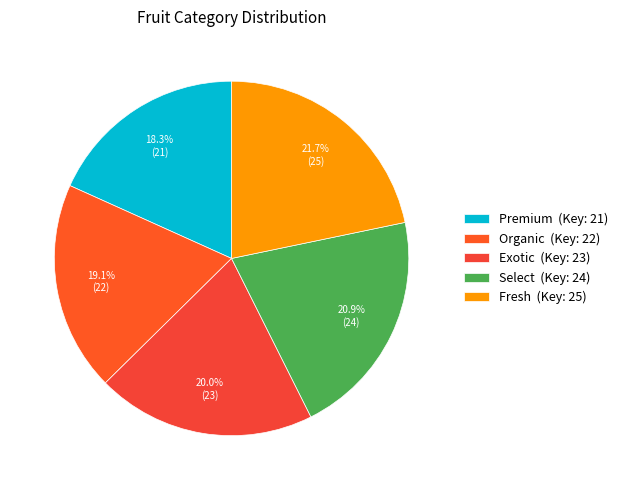

To the nearest percent, what is the combined percentage of Exotic and Fresh?

42%